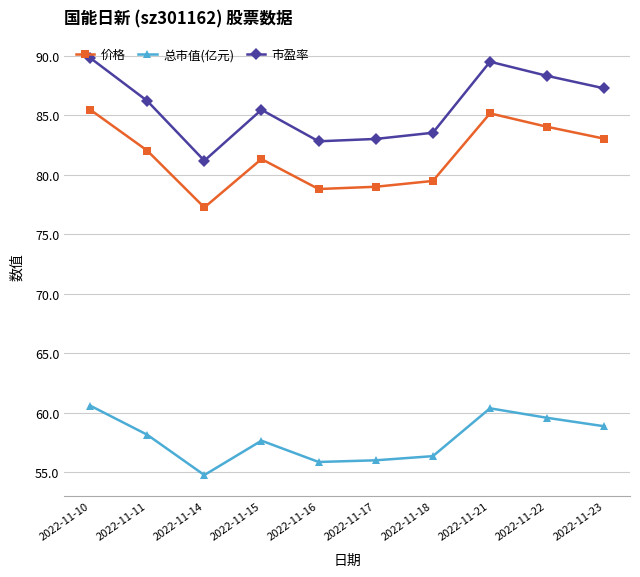

What is the average value of the 价格 series?

81.6